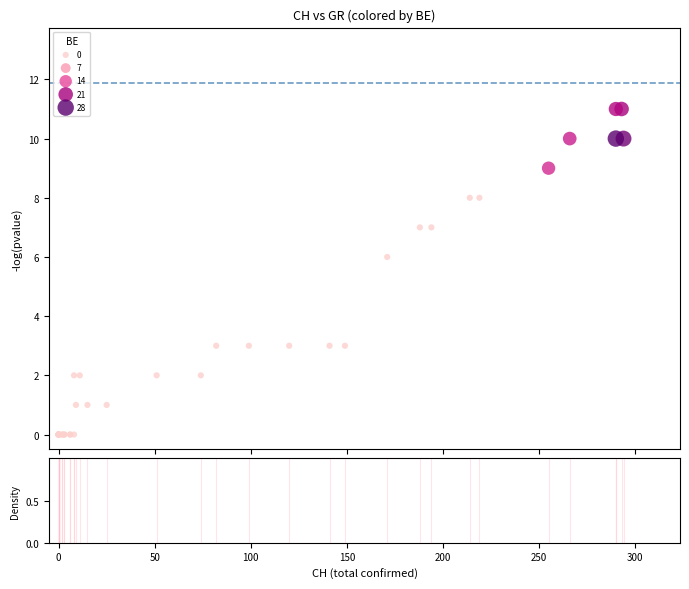

What Y value in the scatter plot is closest to 5?

6